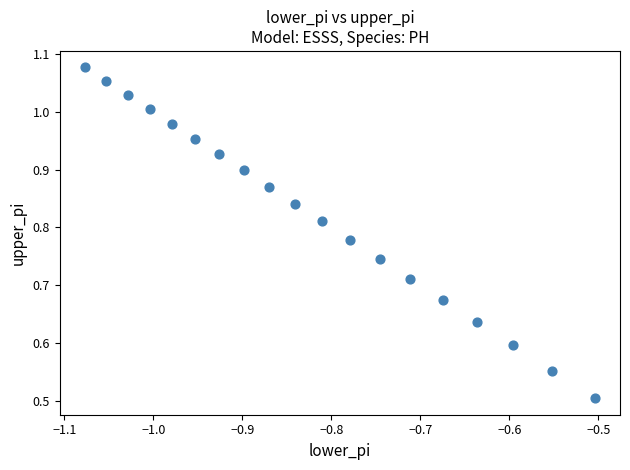

What Y value in the scatter plot is closest to 0?

0.5